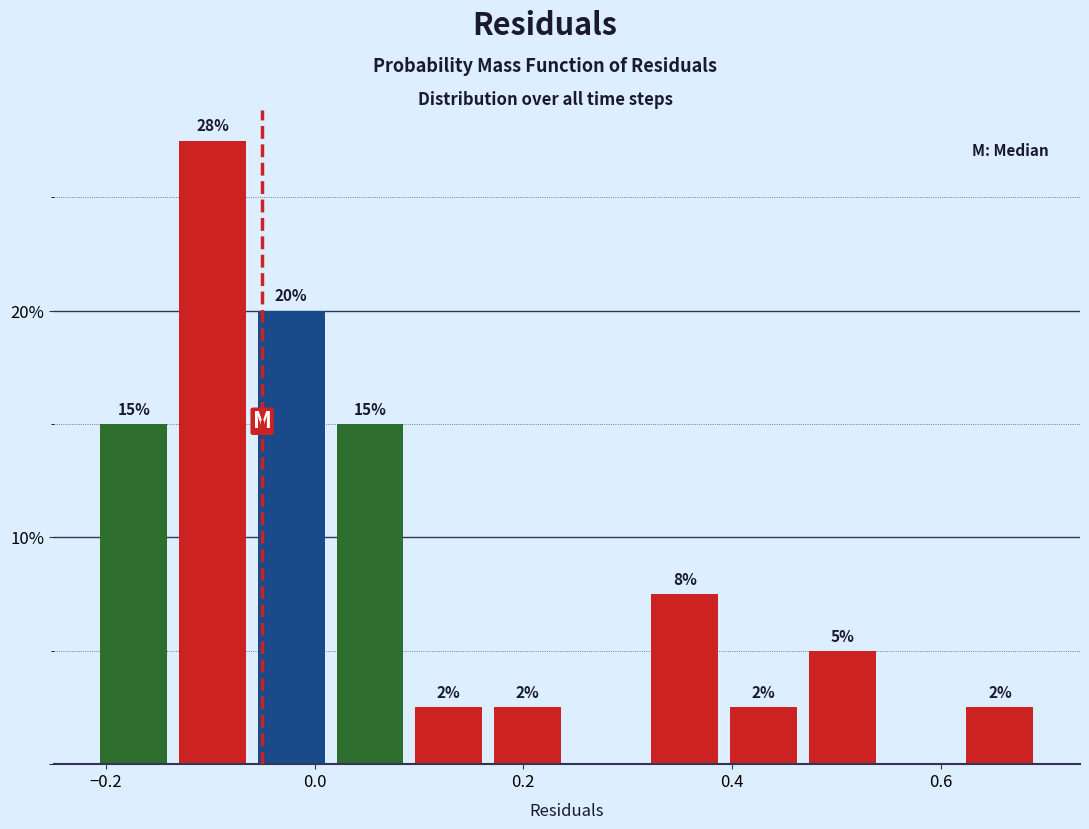

Read against the x-axis, roughly where is the centre of the tallest bar?

-0.10